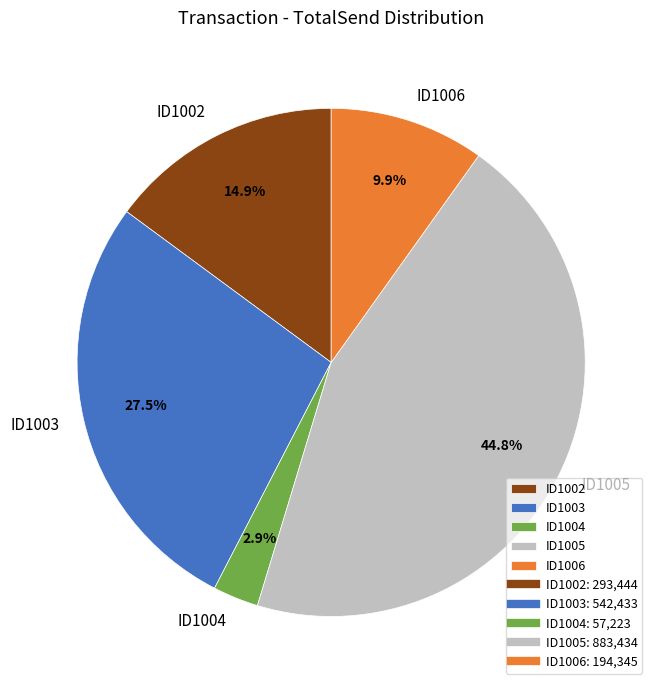

Which has a higher value, ID1005 or ID1003?

ID1005